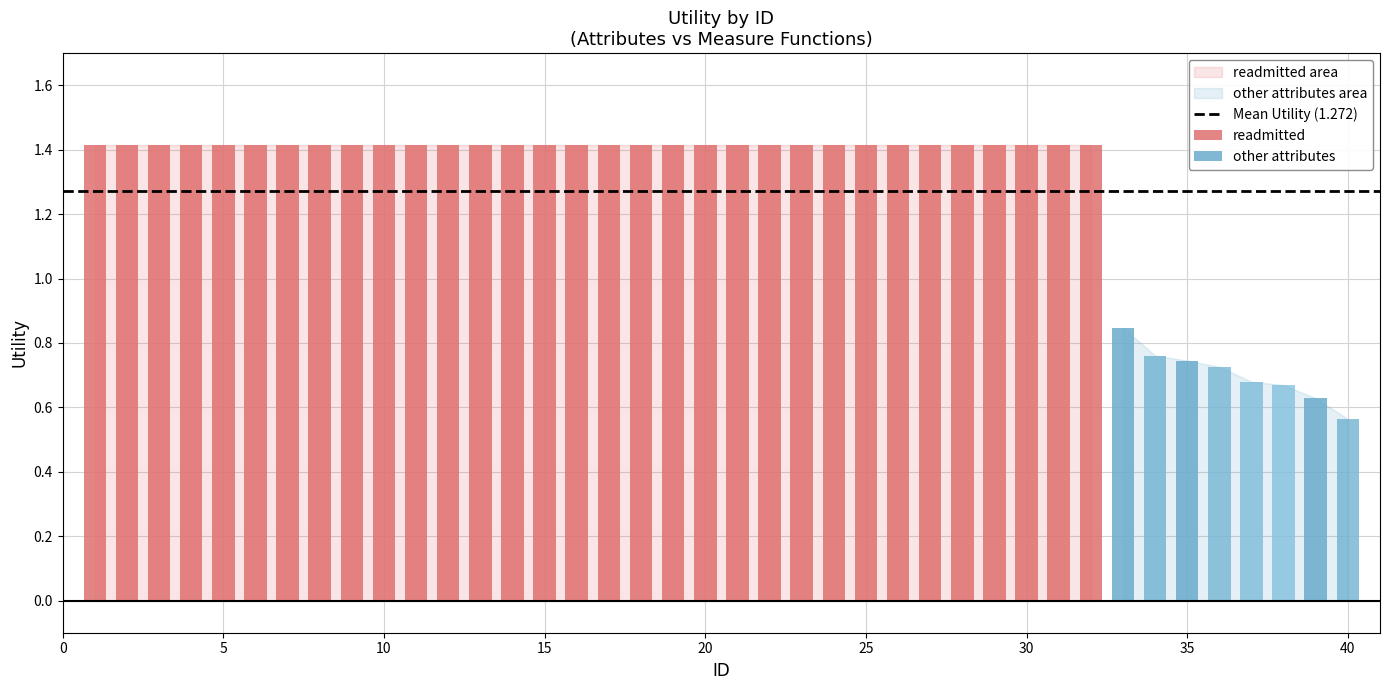

How many values are below 1?

8